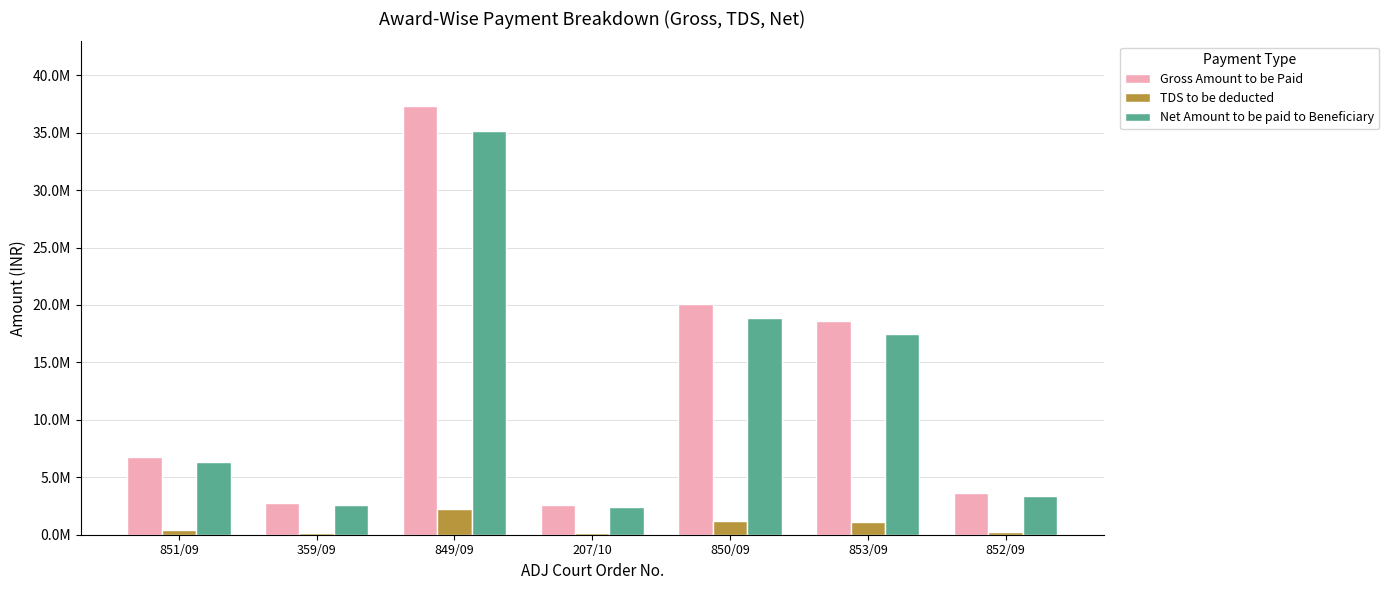

Does the chart contain stacked bars?

No